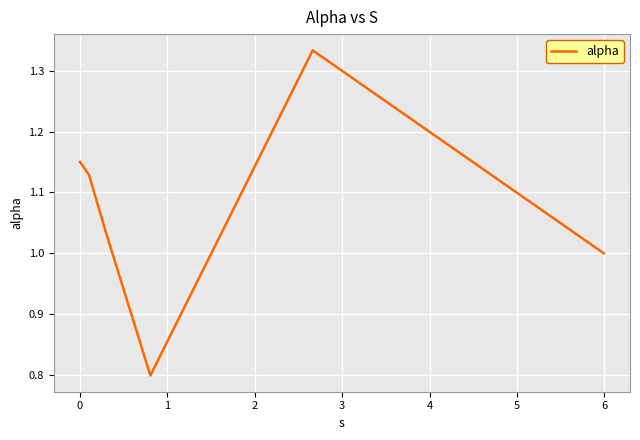

What is the minimum value shown in the chart?

0.8